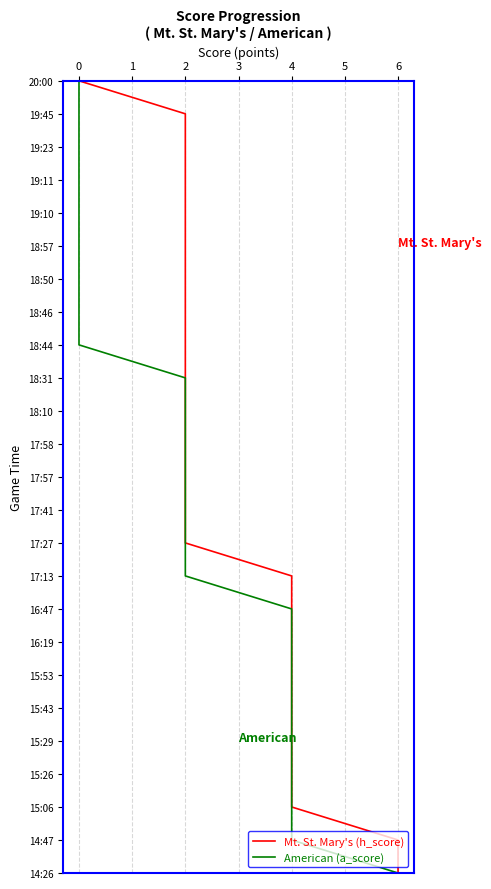

What position from the right is 12?

13